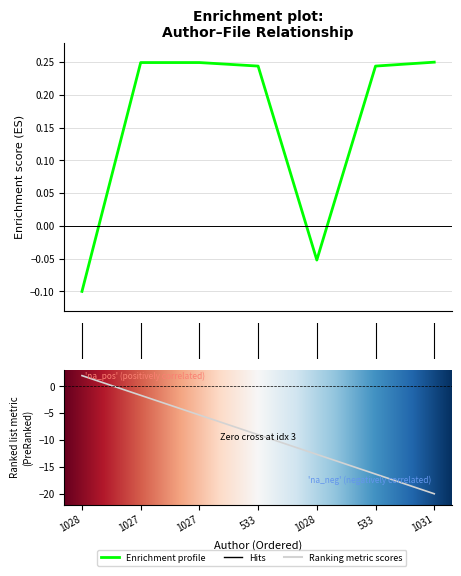

Where is the data nearest to the value 0?

4